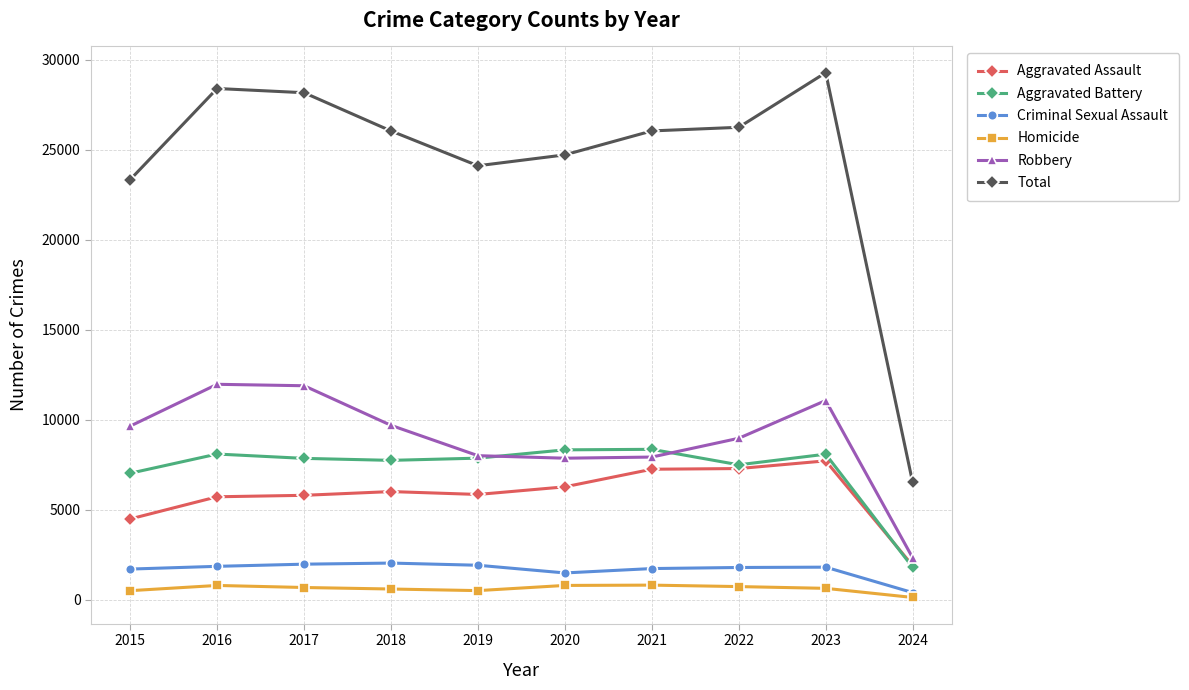

The Robbery series shows 7995 at 2019. True or false?

True